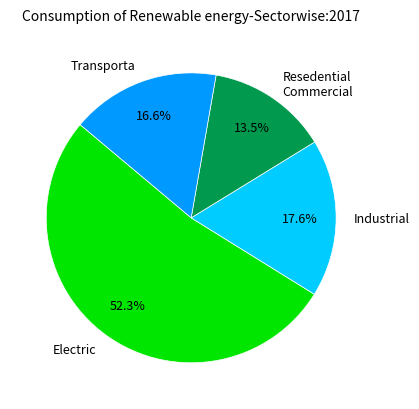

How many slices are in this pie chart?

4